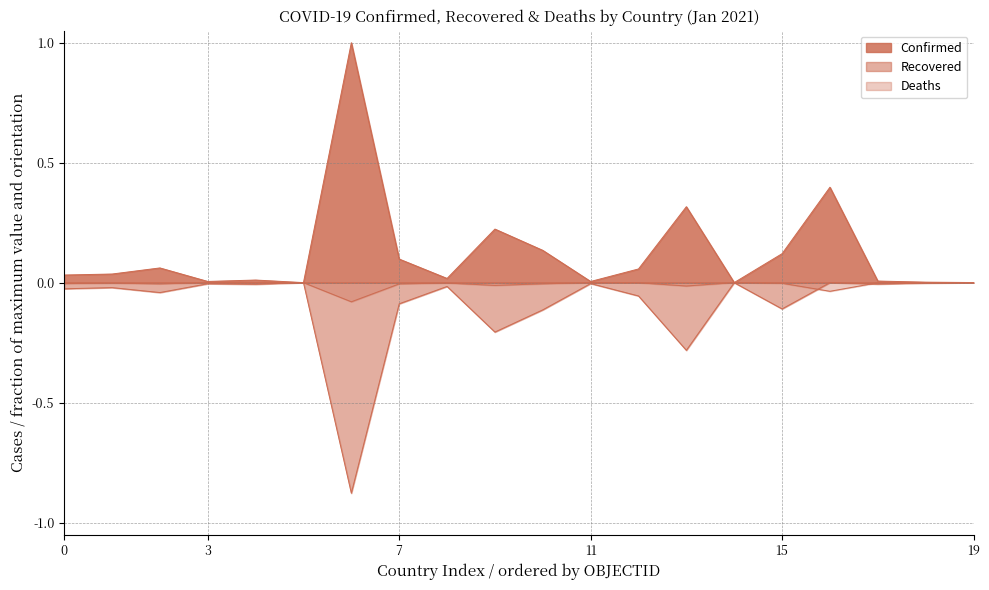

Which series has the widest spread of values?

Confirmed